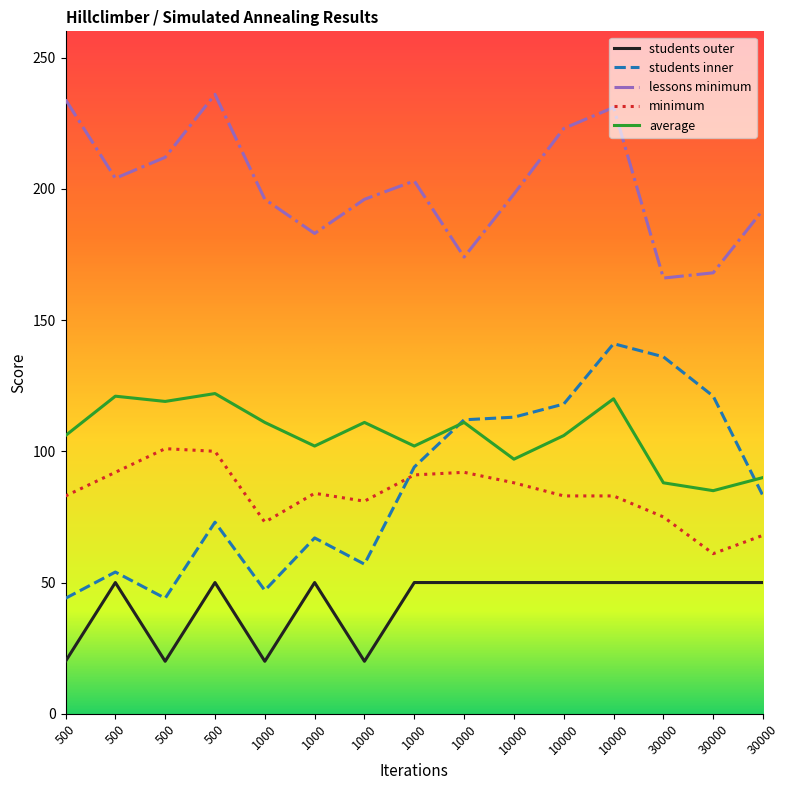

What is the value of the lessons minimum point at the 5th from the left?

196